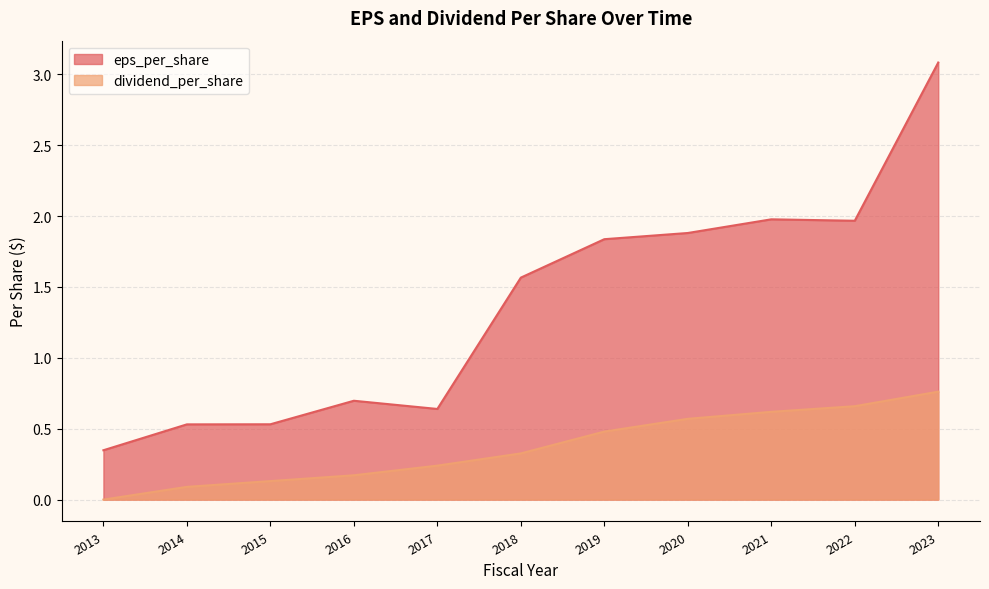

Rank the categories by dividend_per_share value from lowest to highest.

2013, 2014, 2015, 2016, 2017, 2018, 2019, 2020, 2021, 2022, 2023